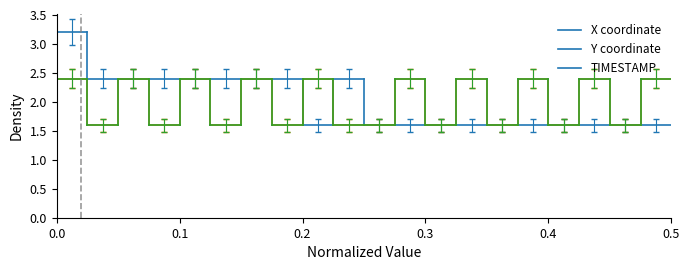

How many lines are shown in the chart?

3